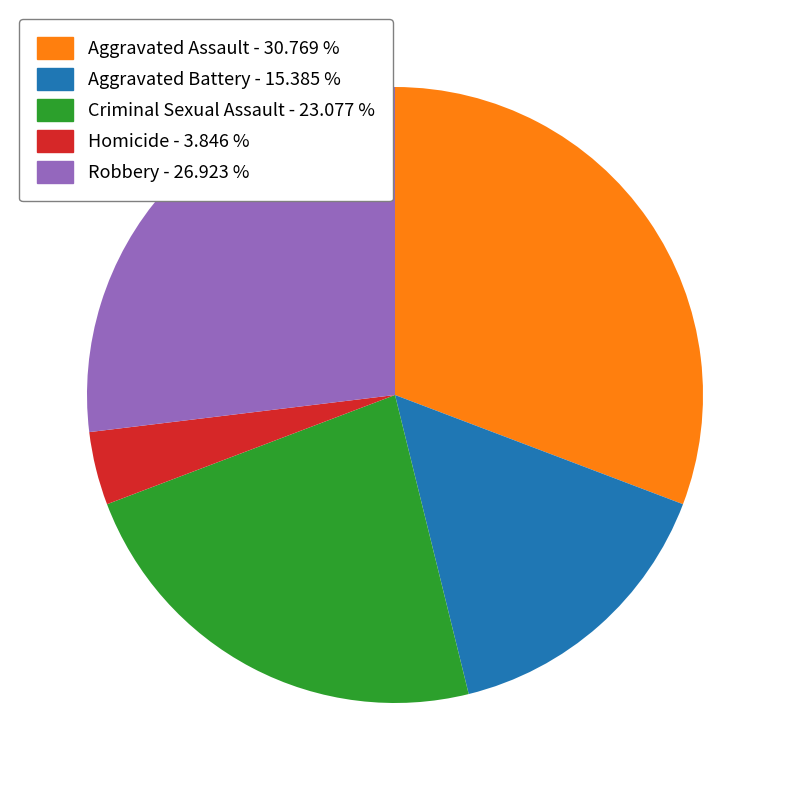

Which has a higher value, Robbery or Homicide?

Robbery